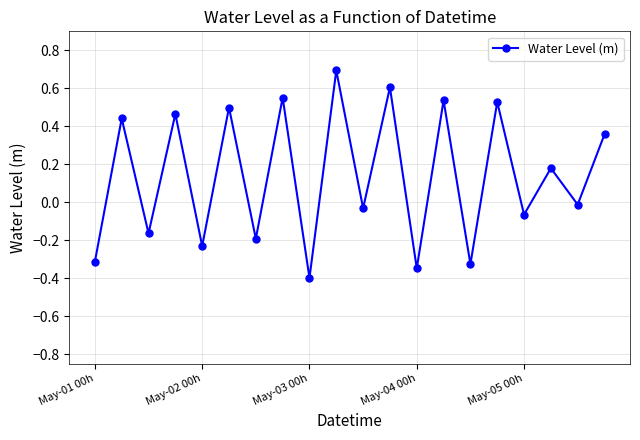

What is the sum of all values?

2.8